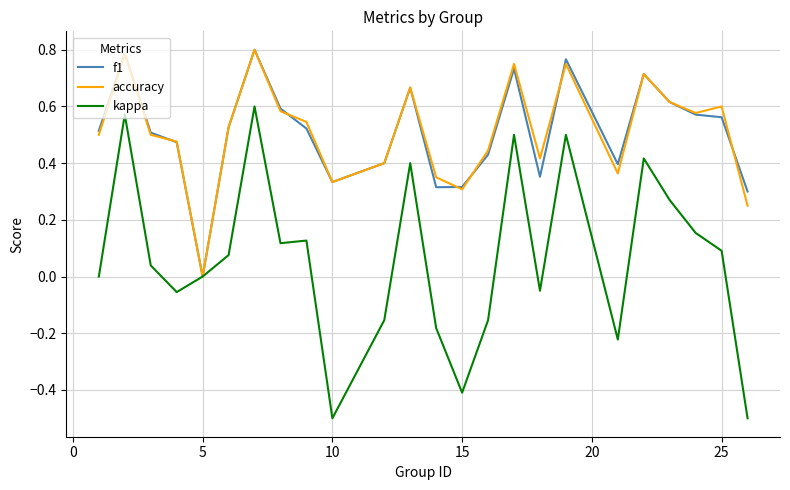

Which series has the largest range (max minus min)?

kappa